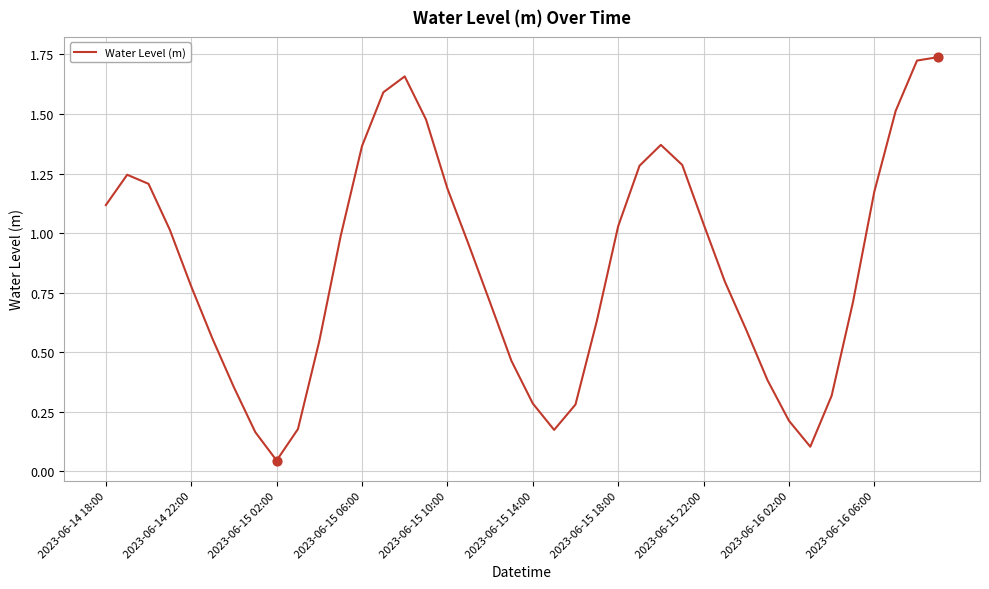

How many lines are shown in the chart?

1